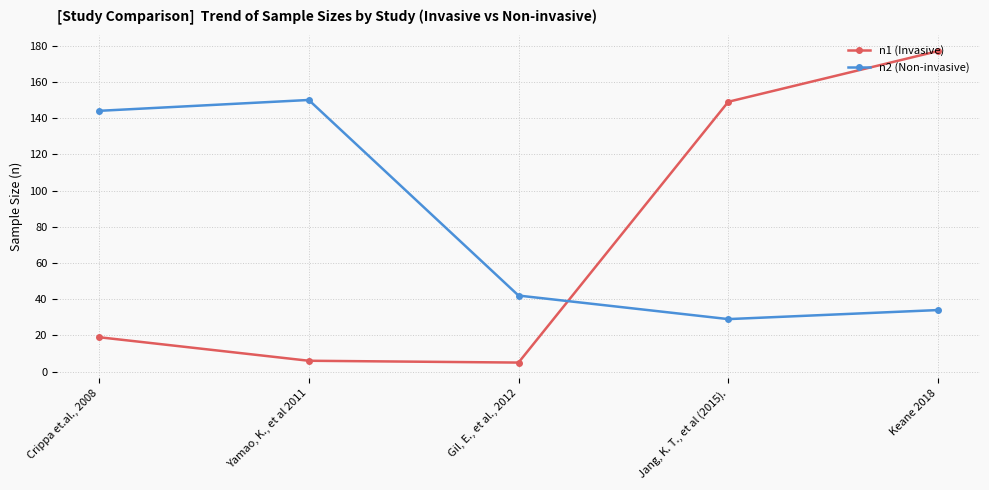

Which category has the highest value across all series?

Keane 2018